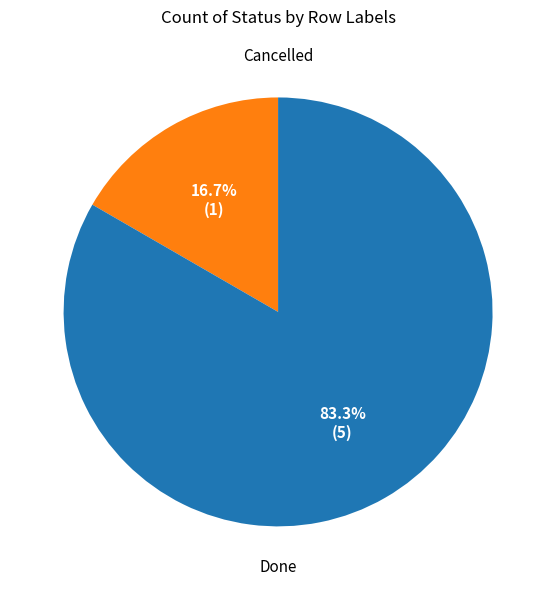

Which has a higher value, Cancelled or Done?

Done